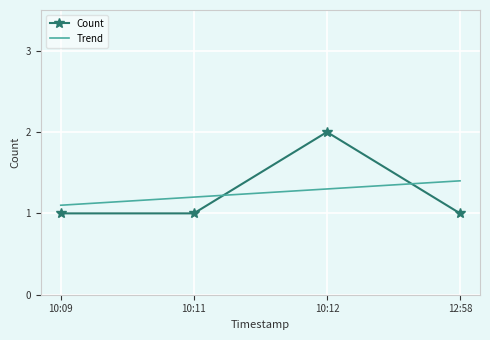

Count the number of data series in this chart.

2